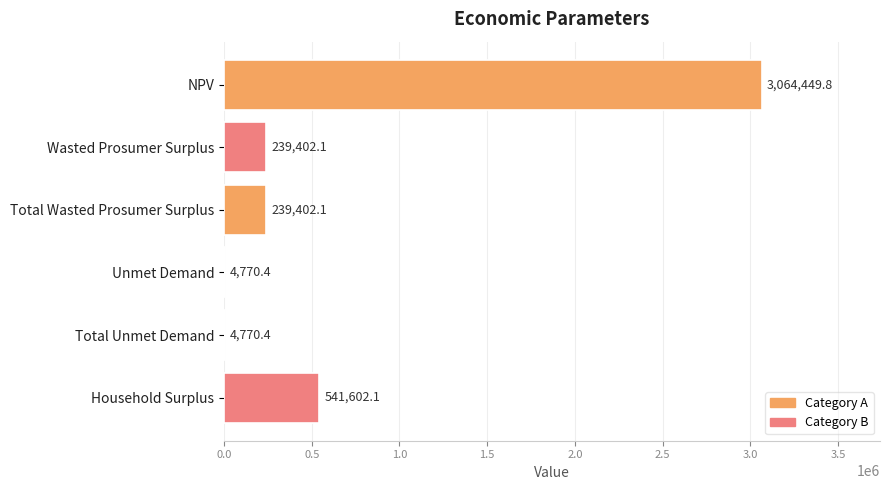

The value at Household Surplus is 787735.0. True or false?

False